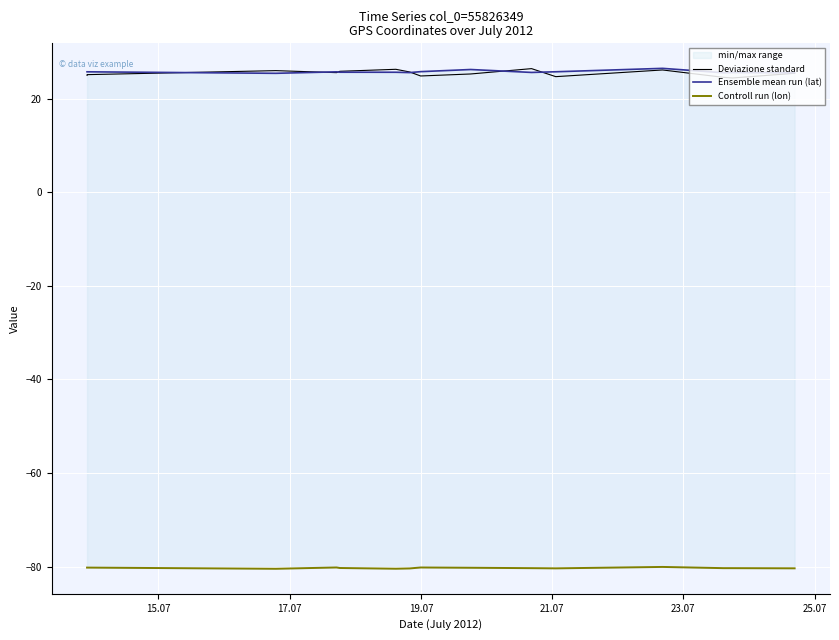

What is the maximum value for Deviazione standard?

26.5